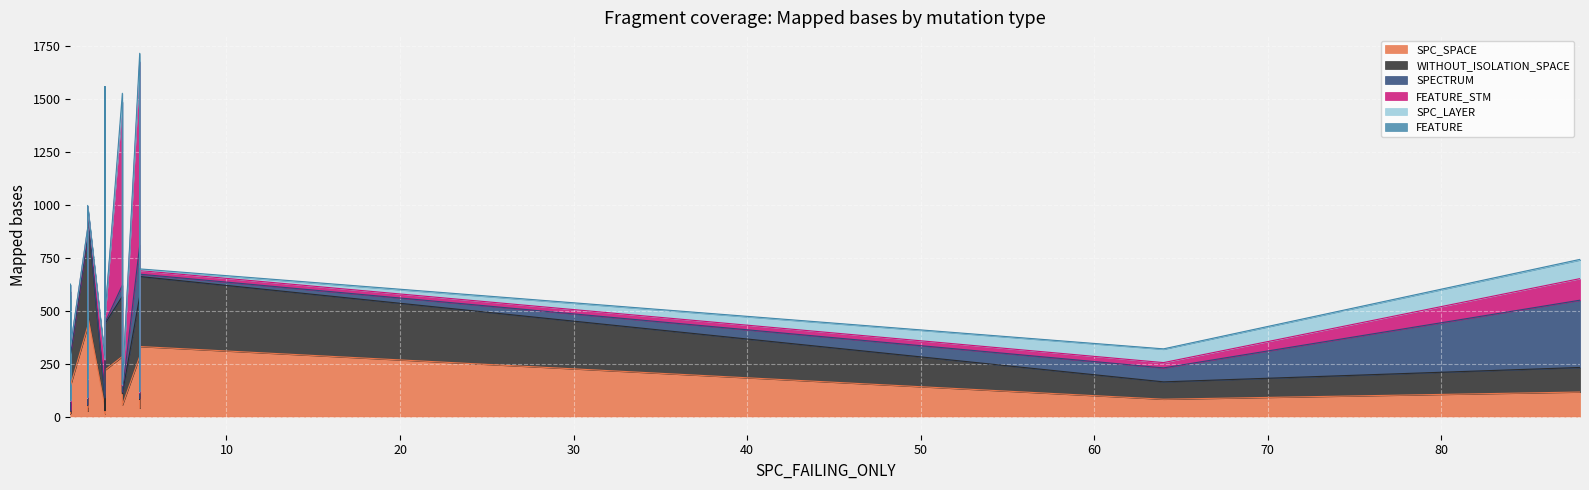

Rank the series by their maximum value, from lowest to highest.

FEATURE, SPC_LAYER, SPC_SPACE, WITHOUT_ISOLATION_SPACE, SPECTRUM, FEATURE_STM